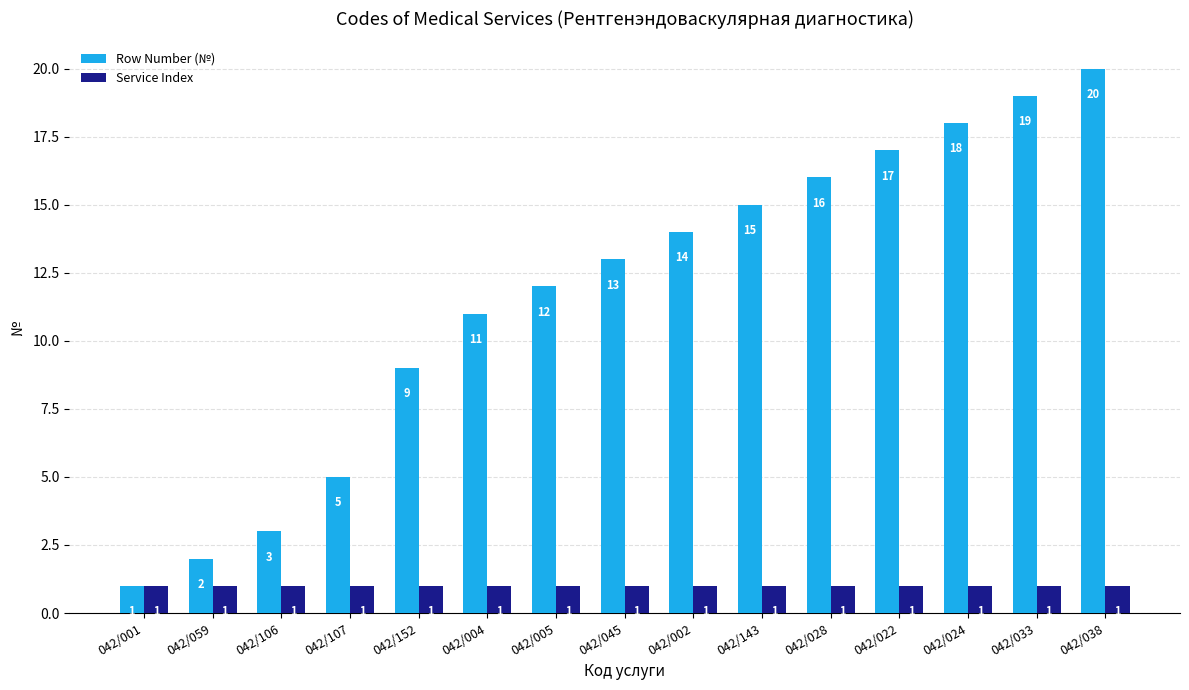

Which series has the widest spread of values?

Row Number (№)